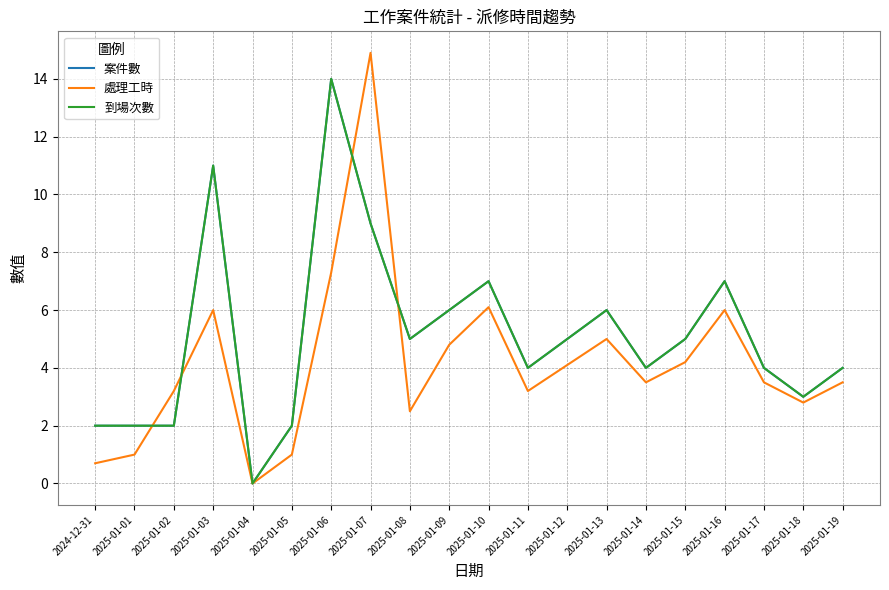

Does the chart have visible grid lines?

Yes